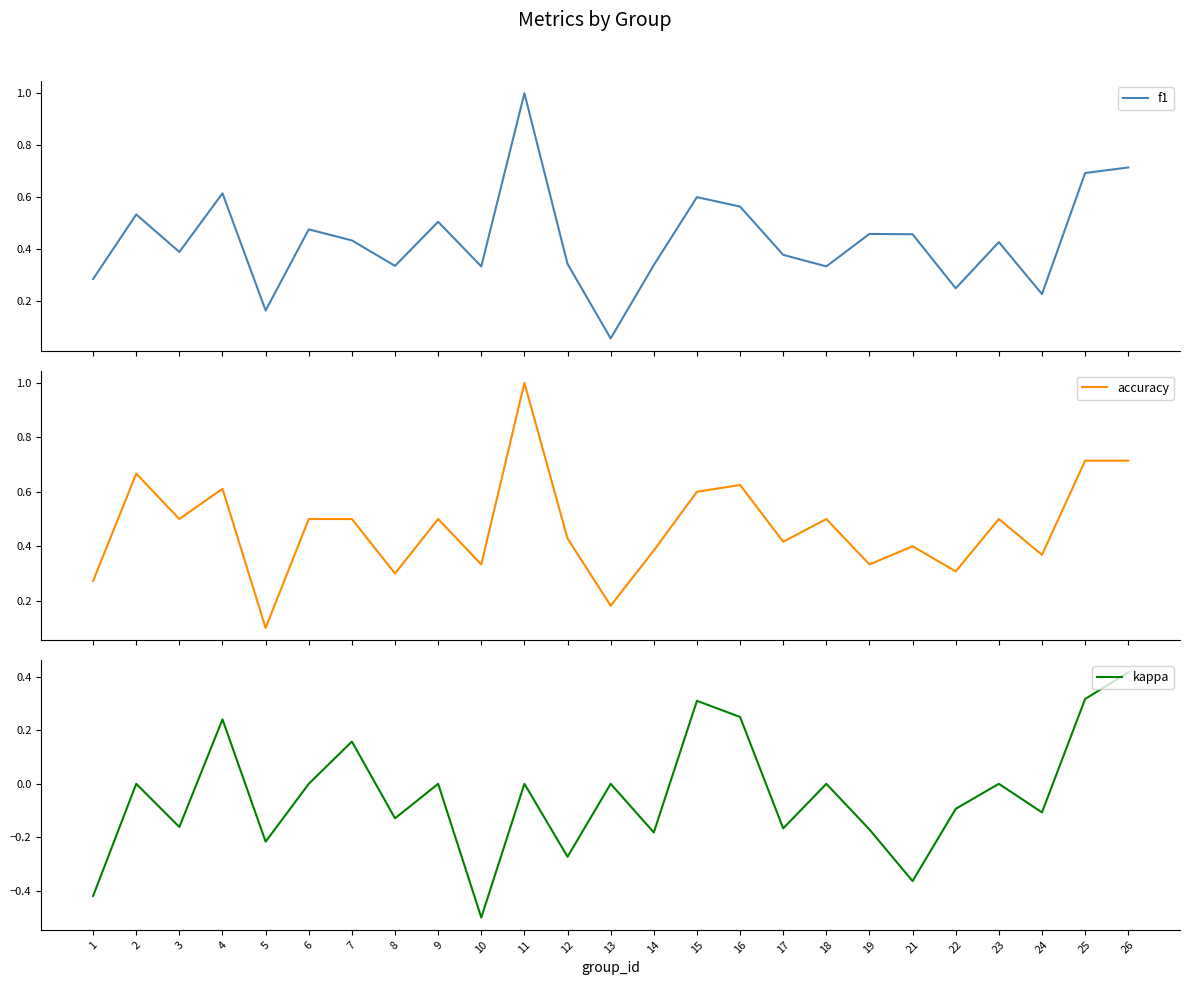

Between 7 and 12, which series saw the biggest shift?

kappa